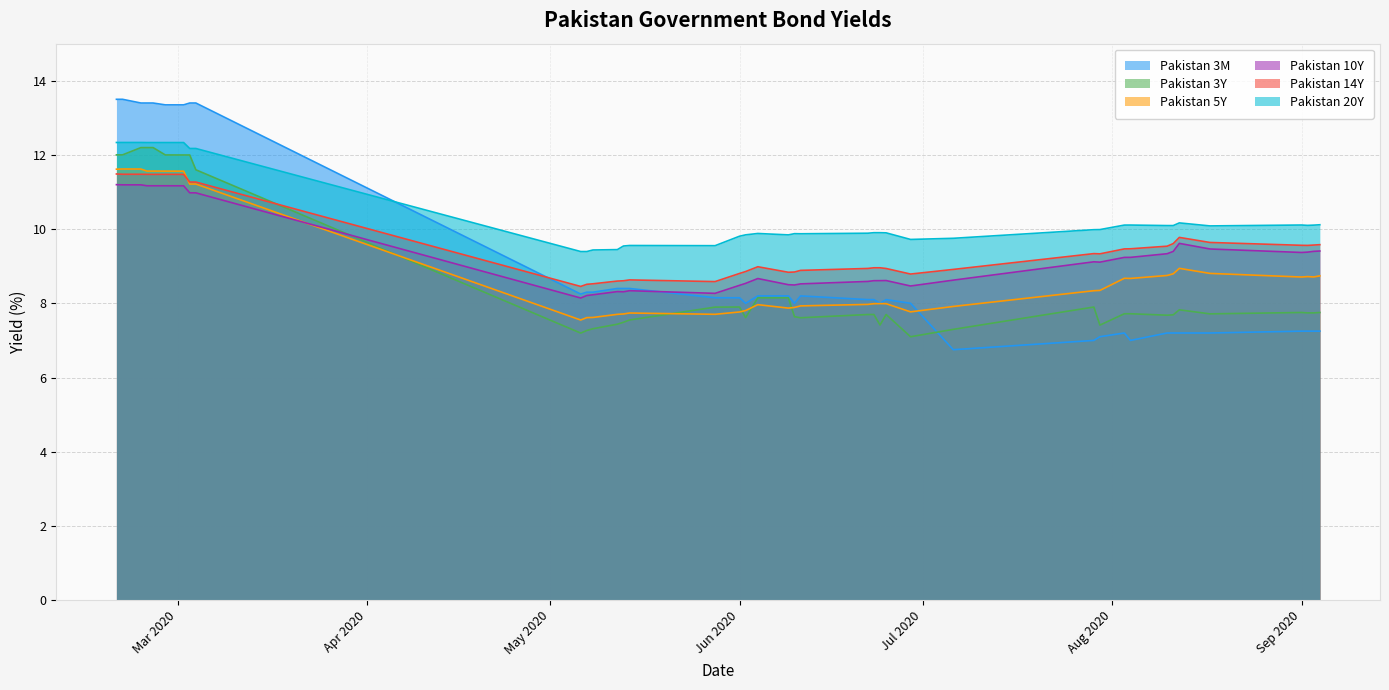

Does the chart have visible grid lines?

Yes